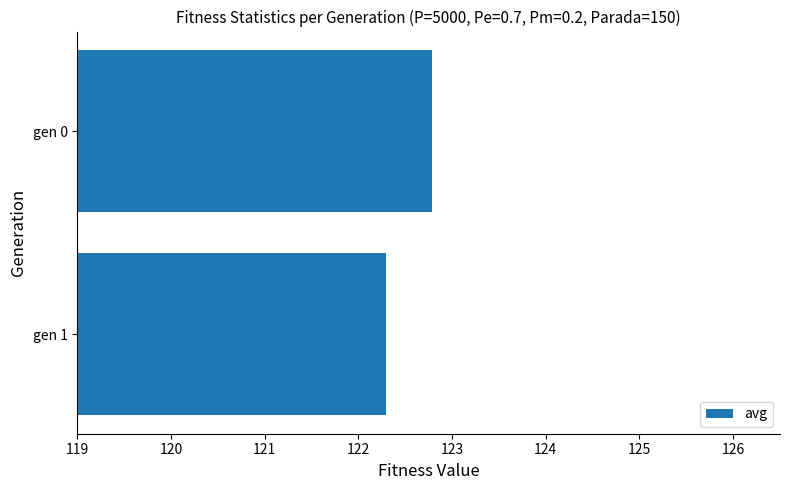

Reading top to bottom, extract all data points from this chart.

gen 0=122.8	gen 1=122.3